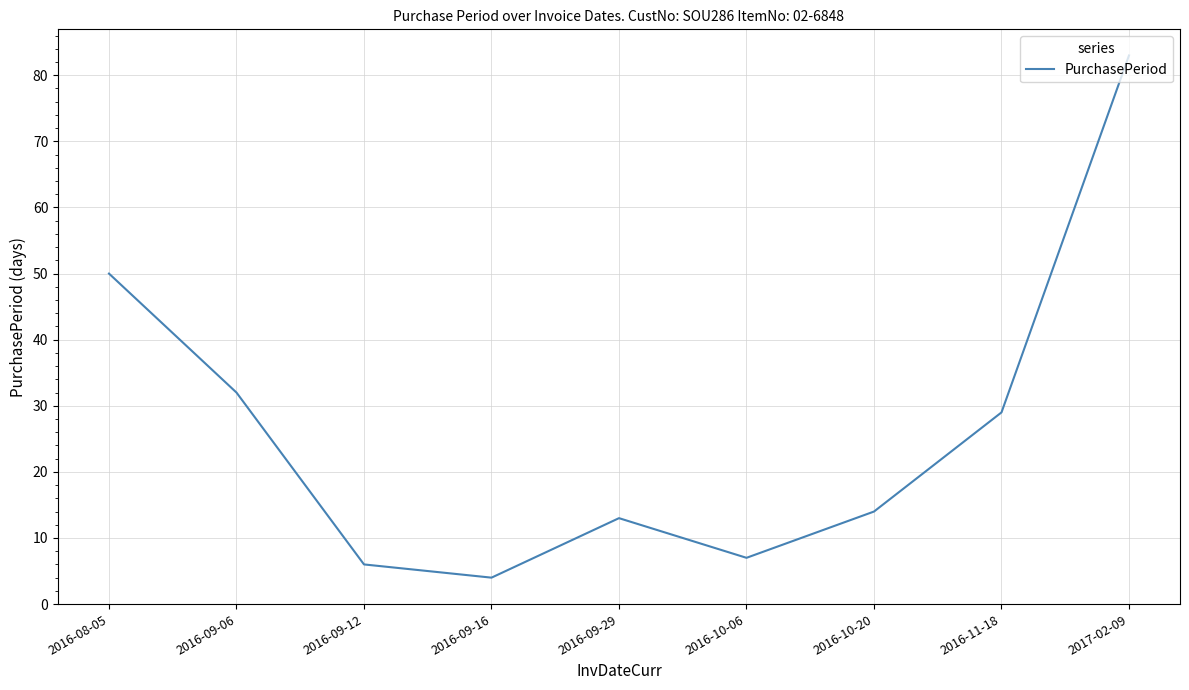

What is the greatest value displayed?

83